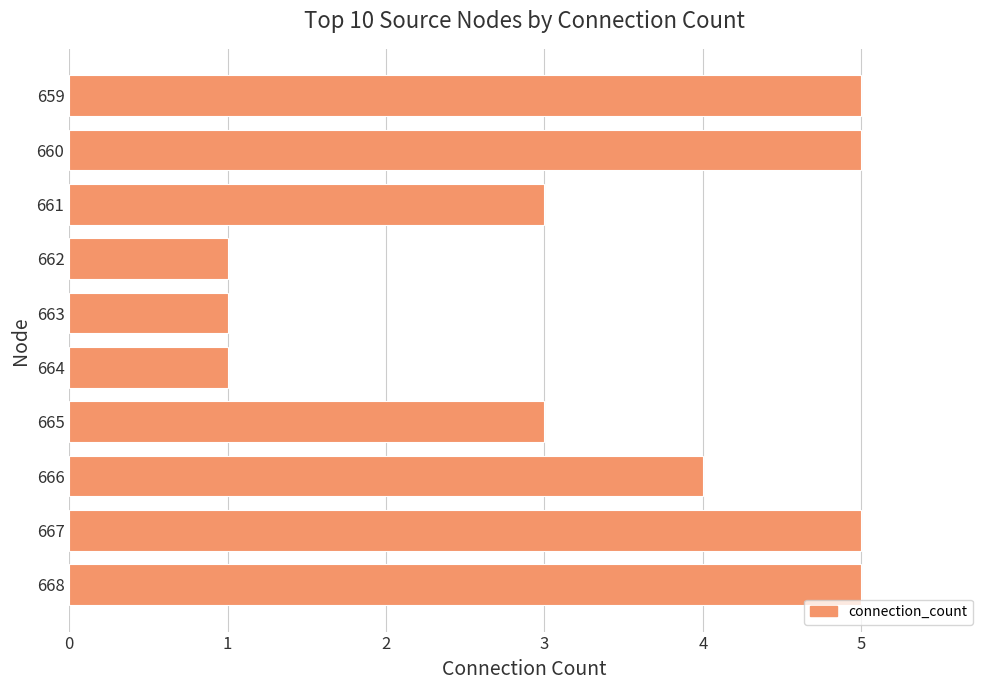

Is it true that the value at 668 is 7?

False